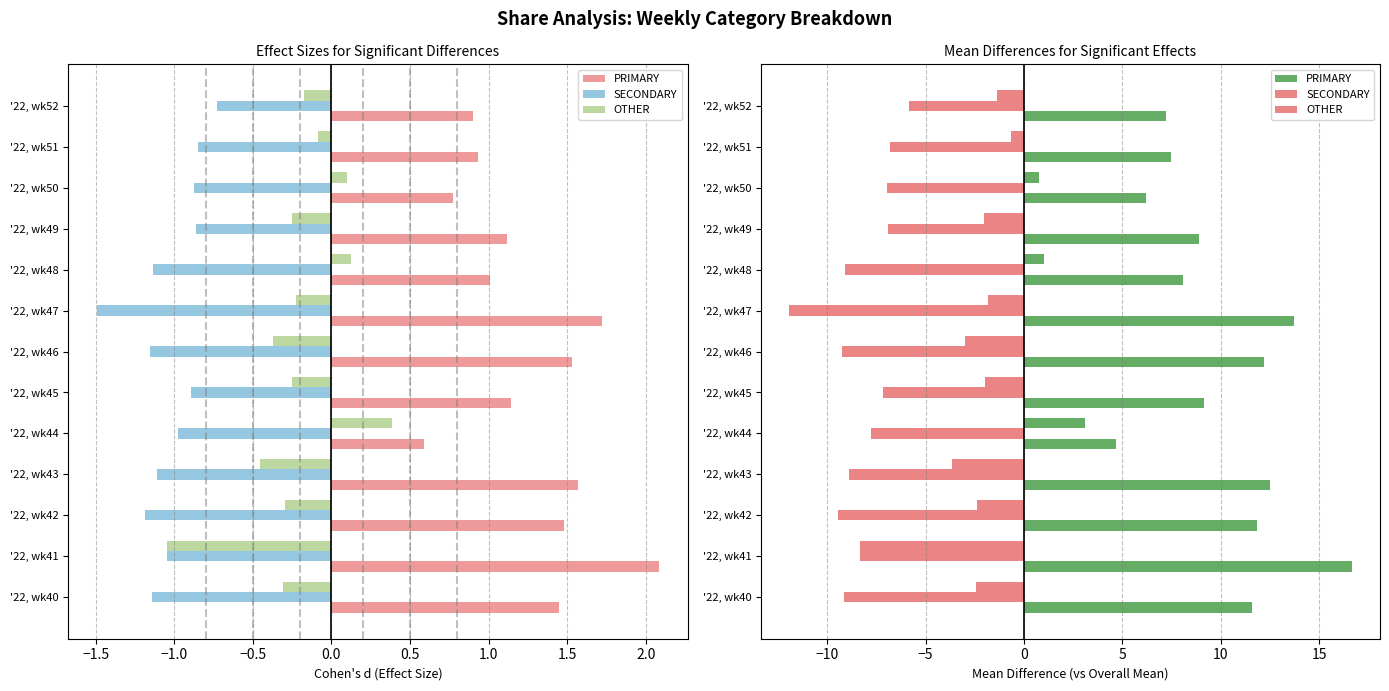

Rank the series by their average value, from highest to lowest.

PRIMARY, OTHER, SECONDARY